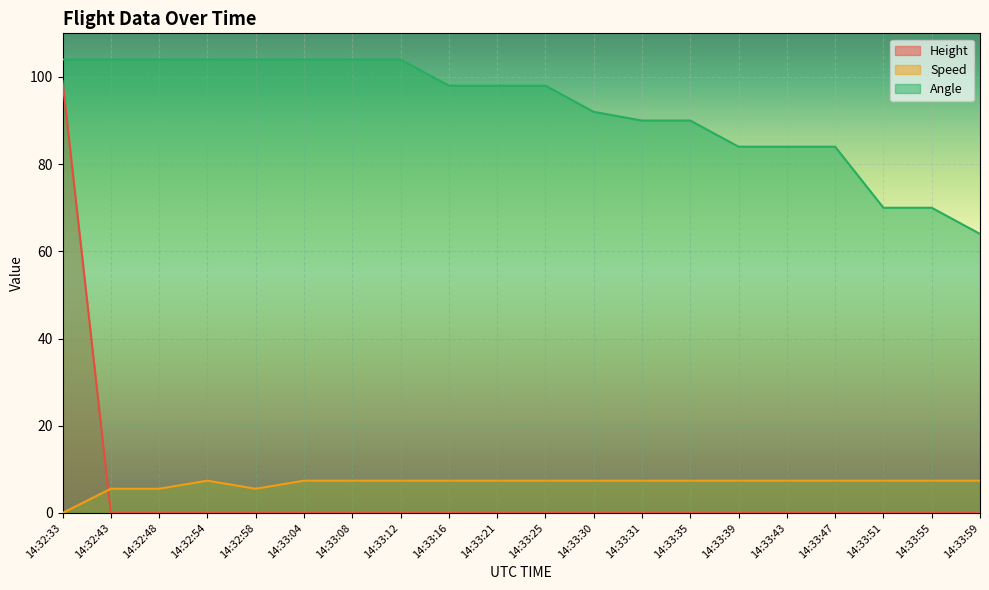

Which series has the largest total across all categories?

Angle